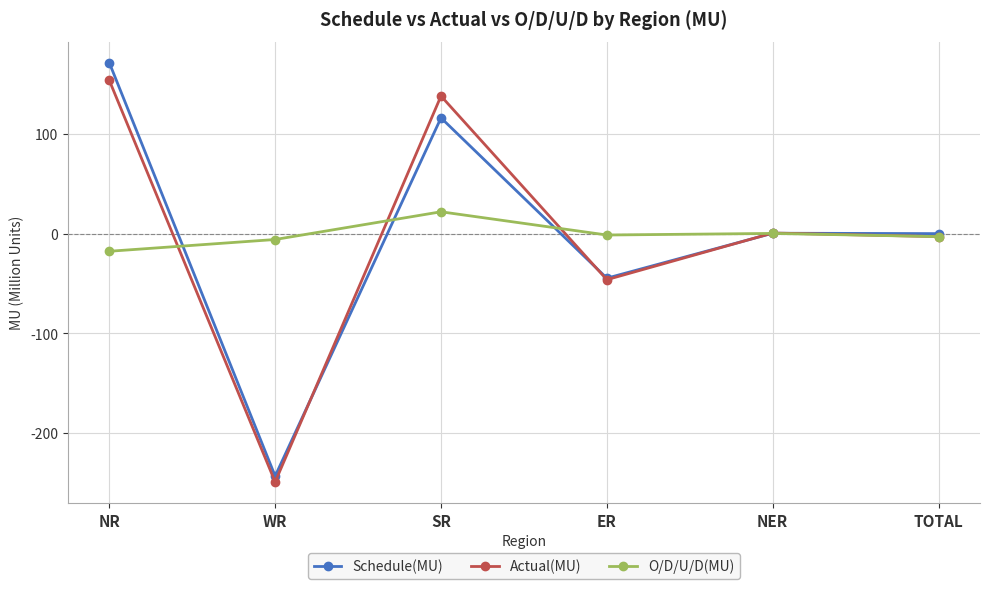

At which category does the chart reach its peak across all series?

NR